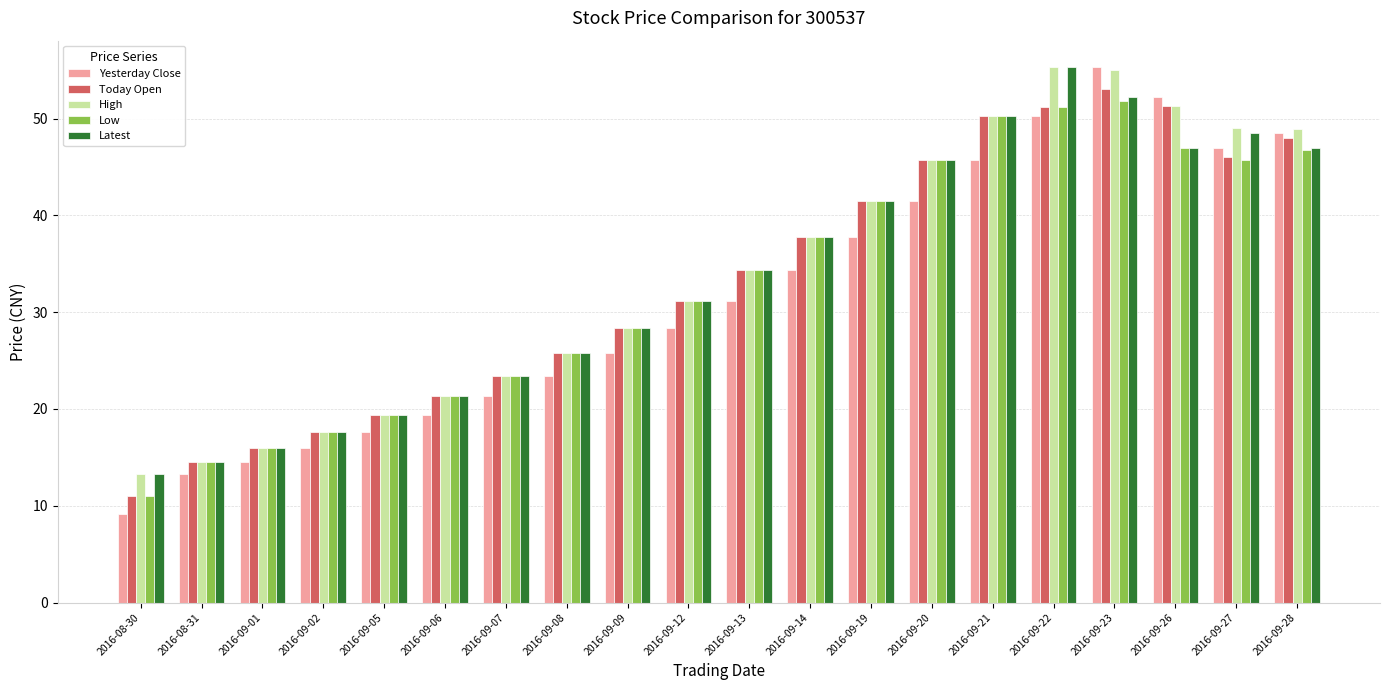

What value does the Low series have at 2016-08-30?

11.0